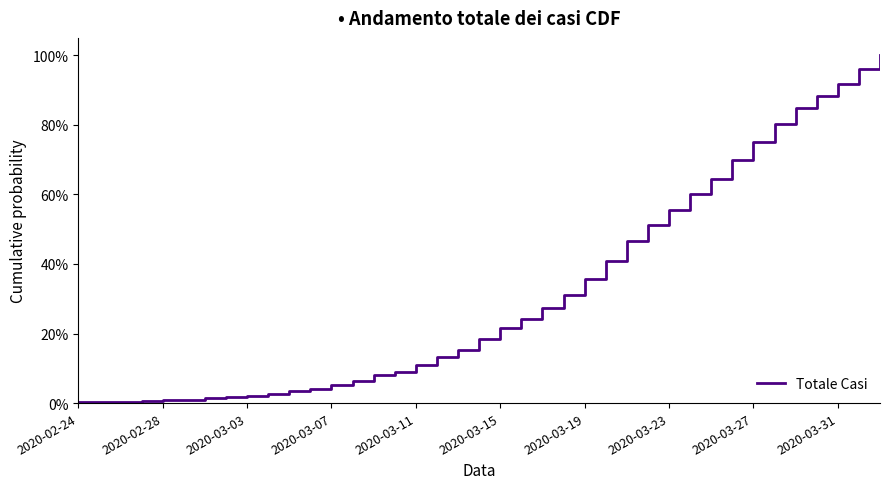

What is the maximum value shown in the chart?

100.0